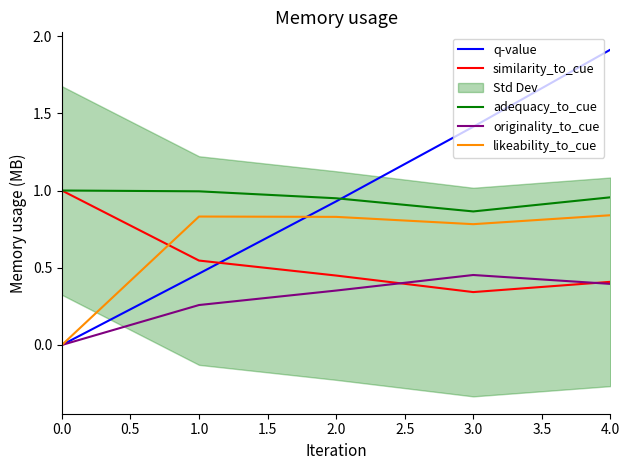

The value of originality_to_cue at 3.0 is 0.7. True or false?

False